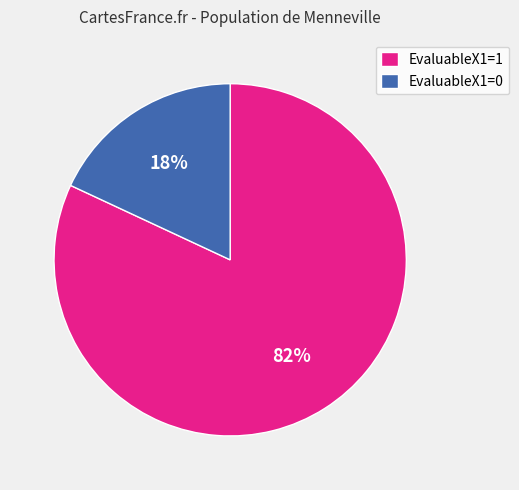

How many segments does this pie chart have?

2